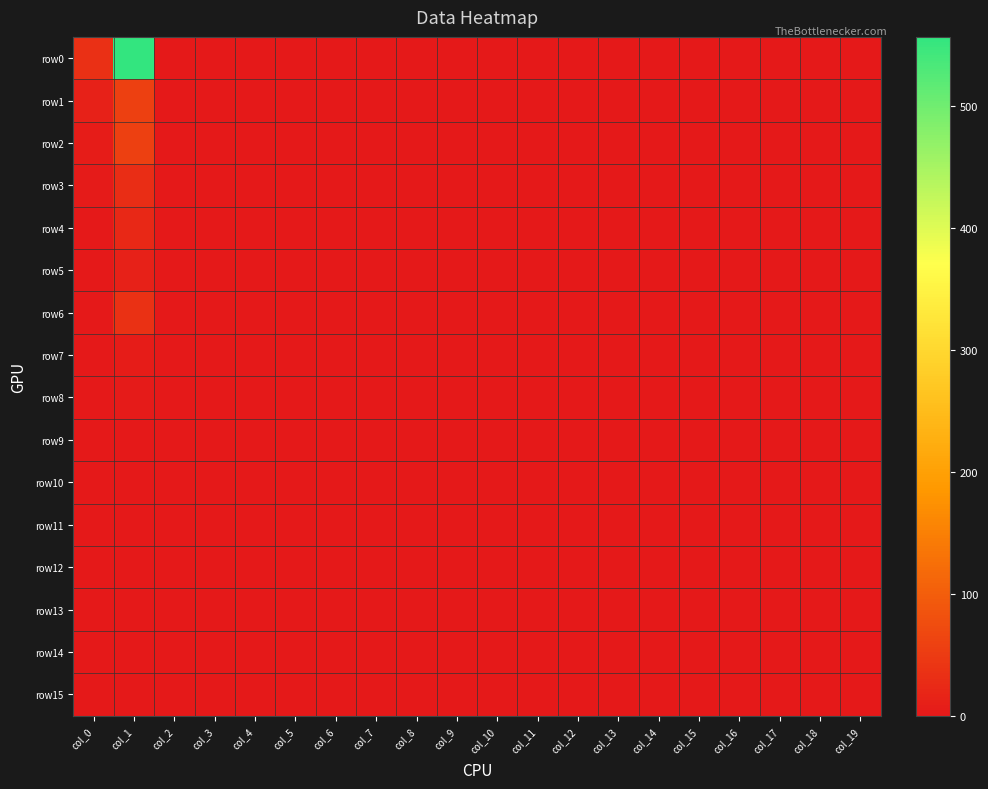

Which series has the largest total across all categories?

row0